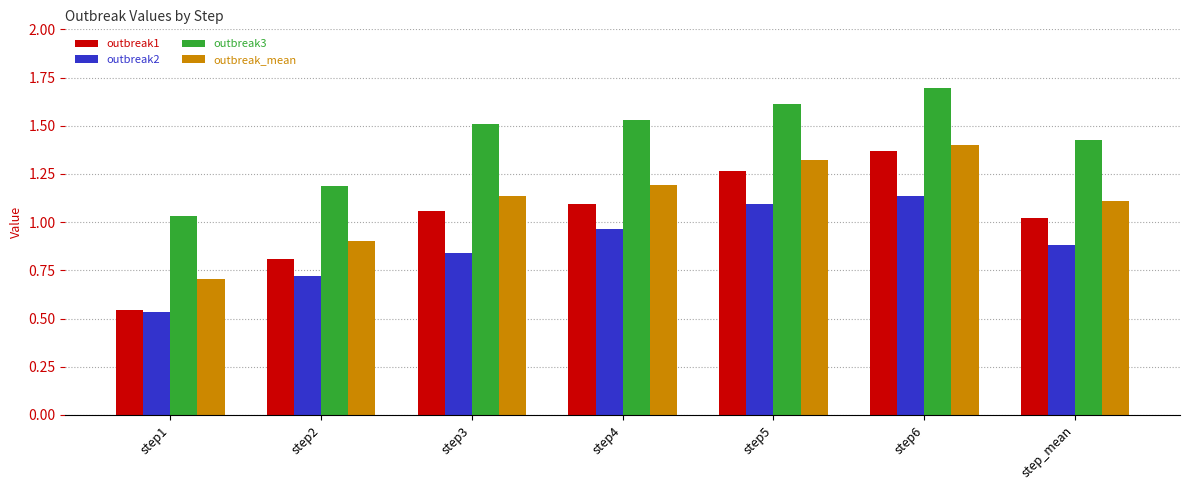

What is the maximum value shown in the chart?

1.7